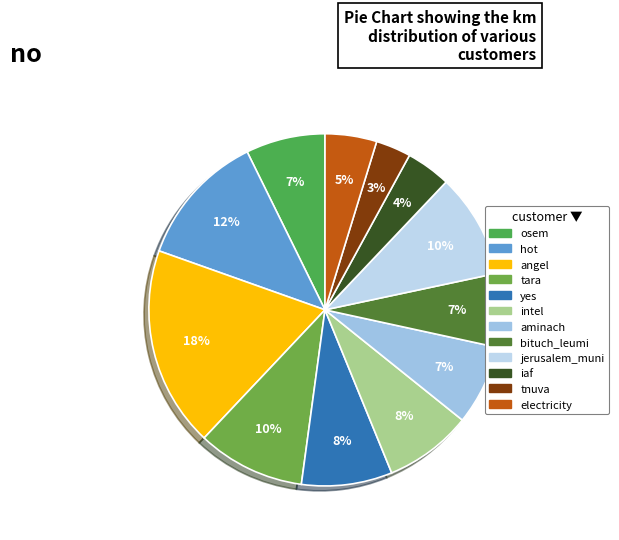

To the nearest percent, what is the difference between the aminach and hot slice percentages?

5%